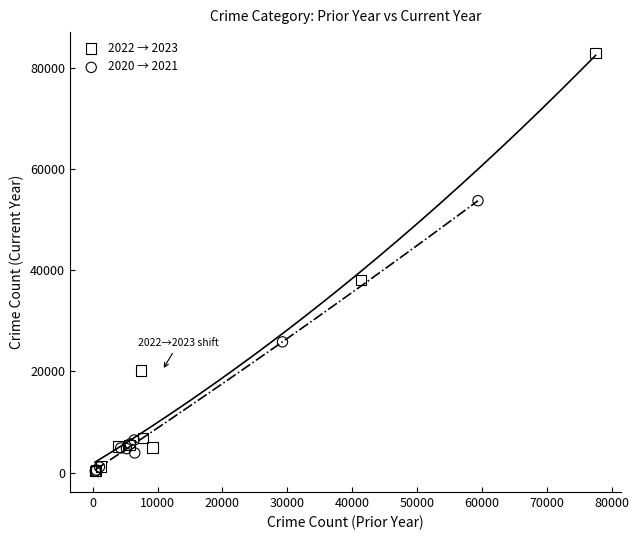

Which series has the widest spread of Y values?

2022 → 2023